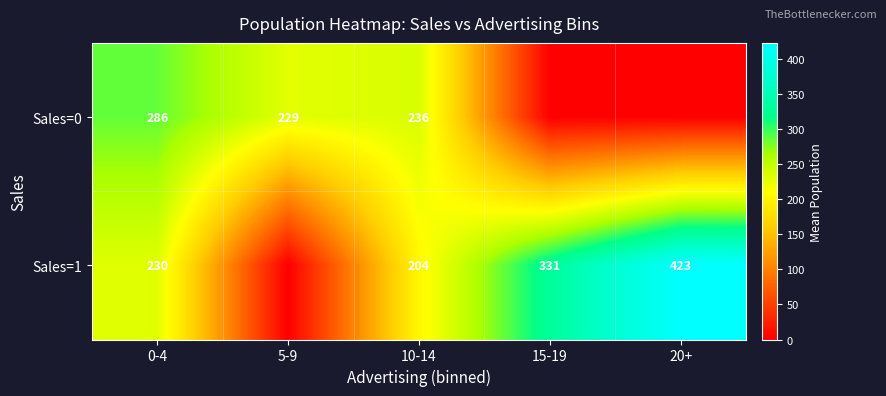

What is the difference between the Sales=1 values at 20+ and 0-4?

193